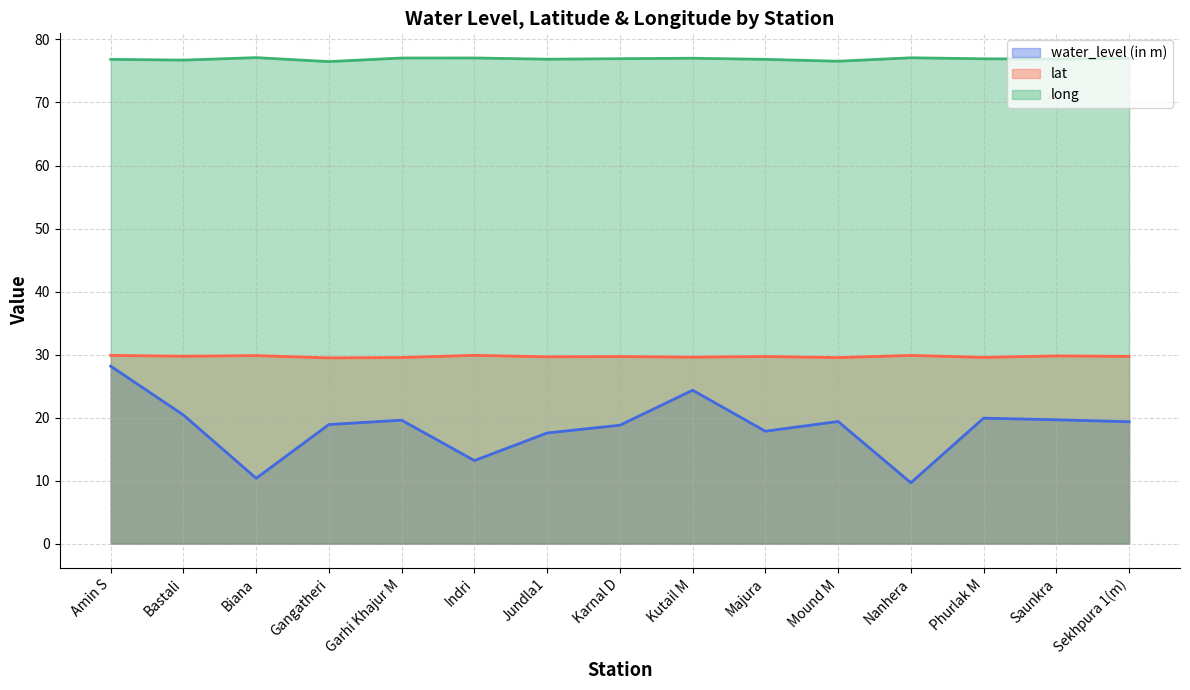

What is the approximate value of long at Saunkra?

76.9